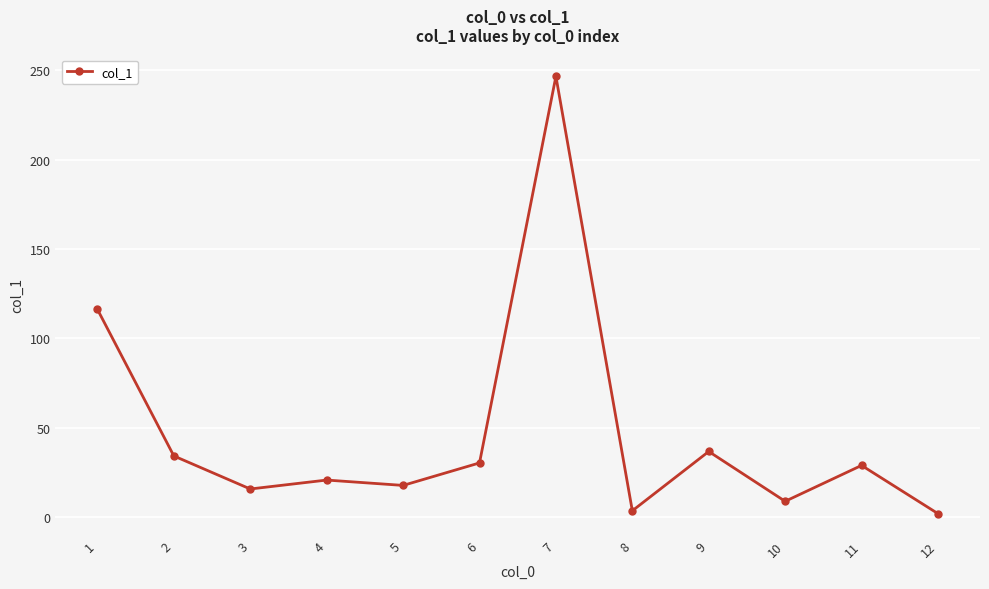

Reading right to left, list all the values displayed in this chart.

12=1.8	11=28.8	10=8.7	9=36.6	8=3.4	7=246.7	6=30.2	5=17.6	4=20.6	3=15.6	2=34.1	1=116.2